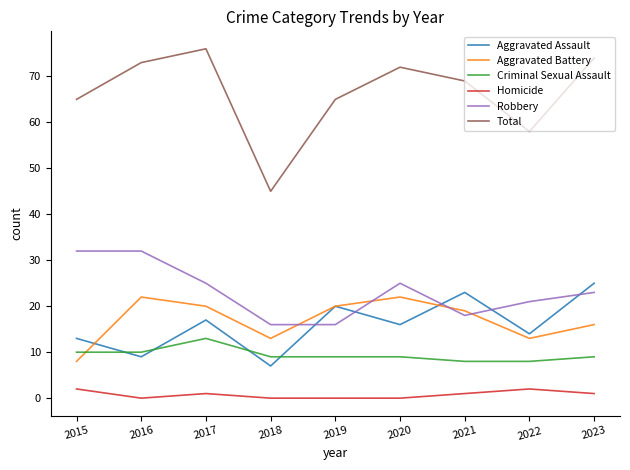

Where do Aggravated Assault and Criminal Sexual Assault first cross each other?

2015 and 2016